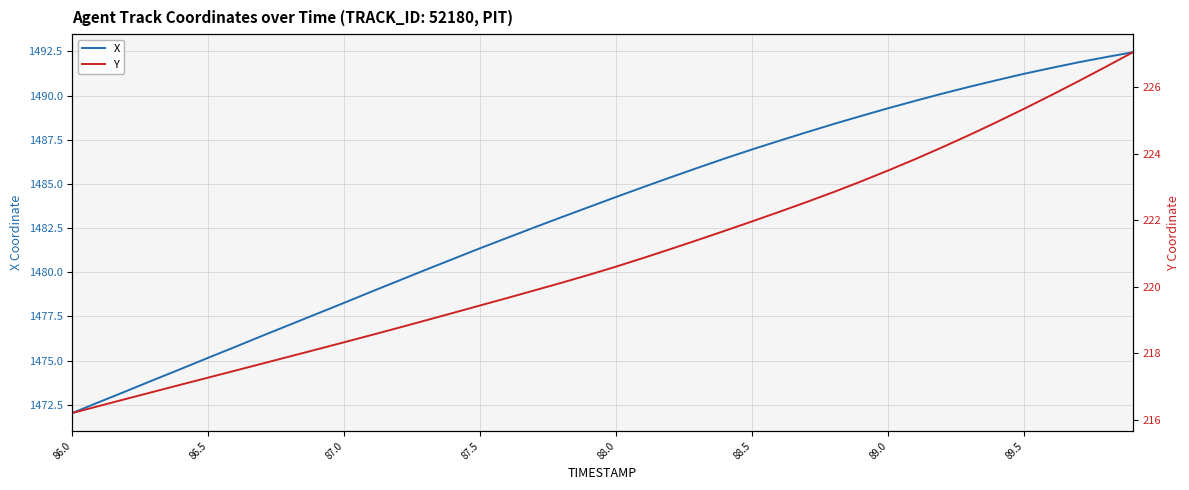

True or false: X and Y intersect in this chart.

False